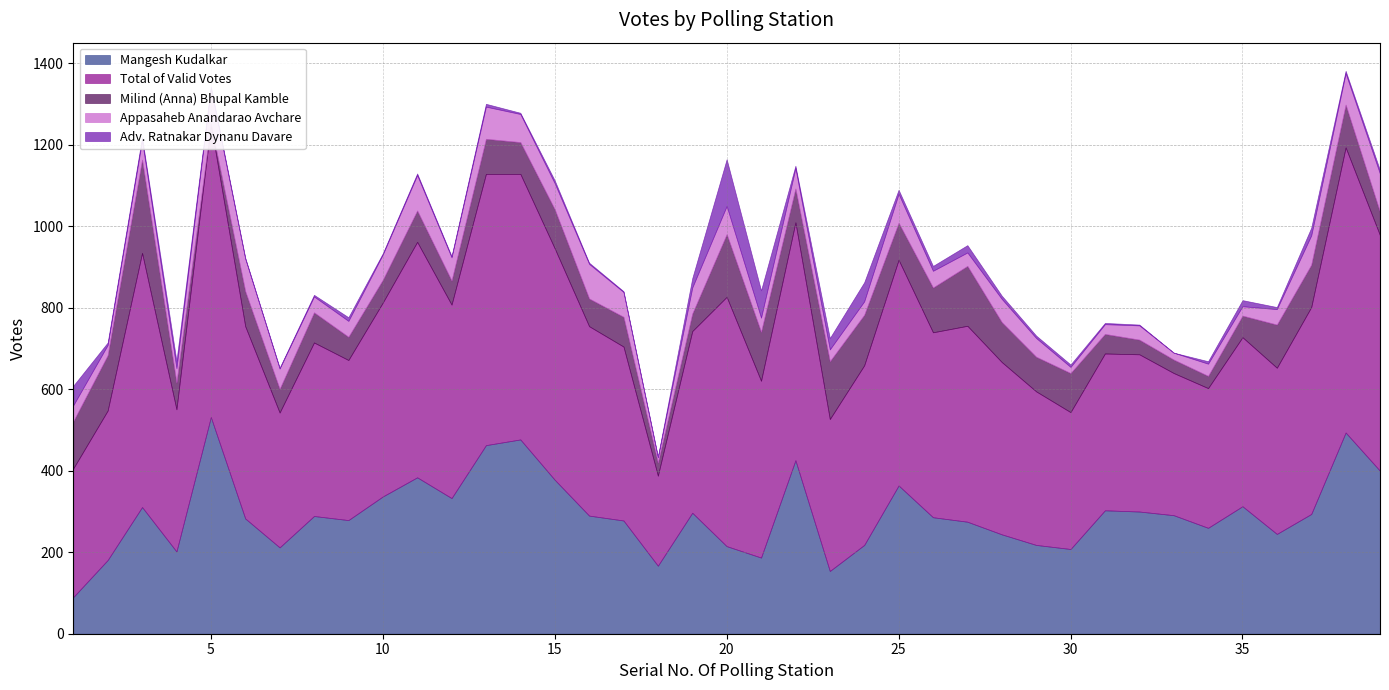

What are all the series names shown in the legend?

Mangesh Kudalkar, Total of Valid Votes, Milind (Anna) Bhupal Kamble, Appasaheb Anandarao Avchare, Adv. Ratnakar Dynanu Davare